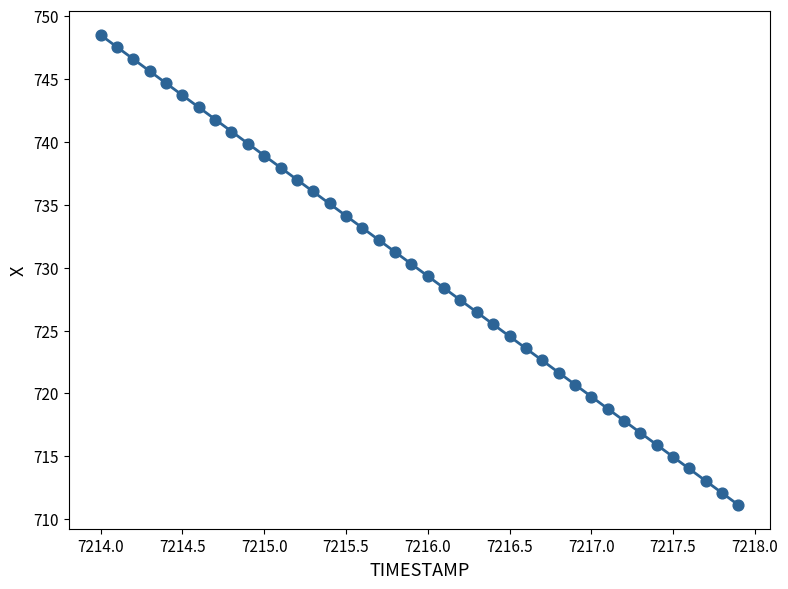

What is the range of Y values (max minus min)?

37.3